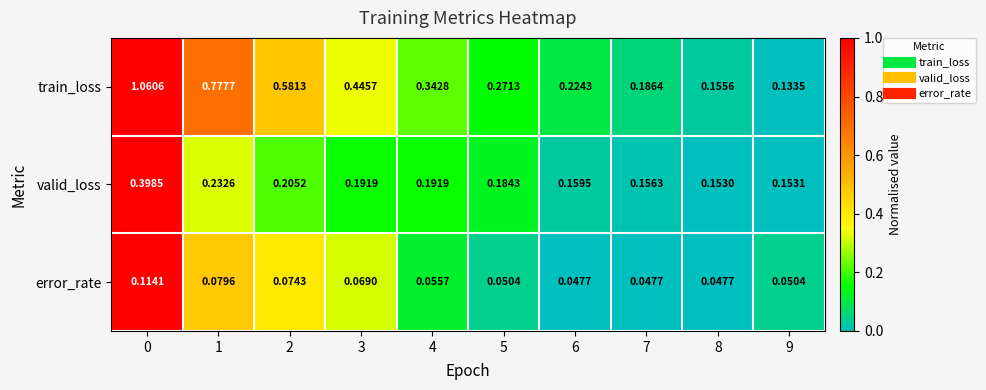

Between 2 and 4, which series saw the biggest shift?

train_loss